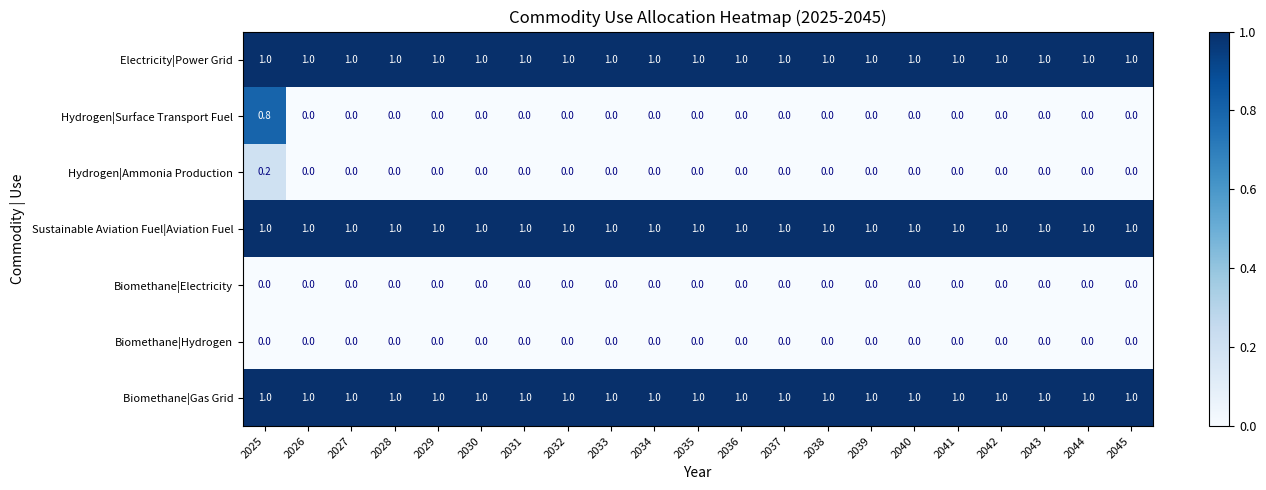

What is the difference between the highest and lowest values at 2044?

1.0